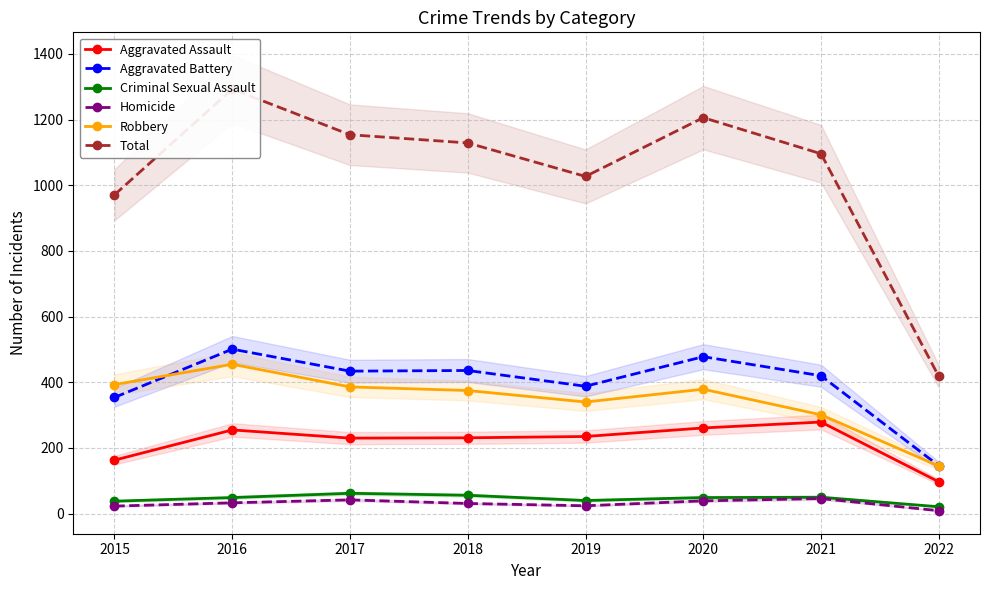

True or false: Robbery and Aggravated Battery cross at least once.

True